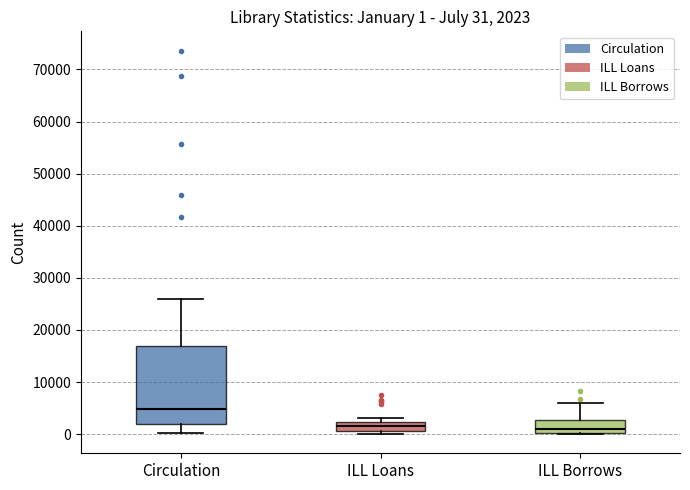

Which box's median line is the highest?

Circulation